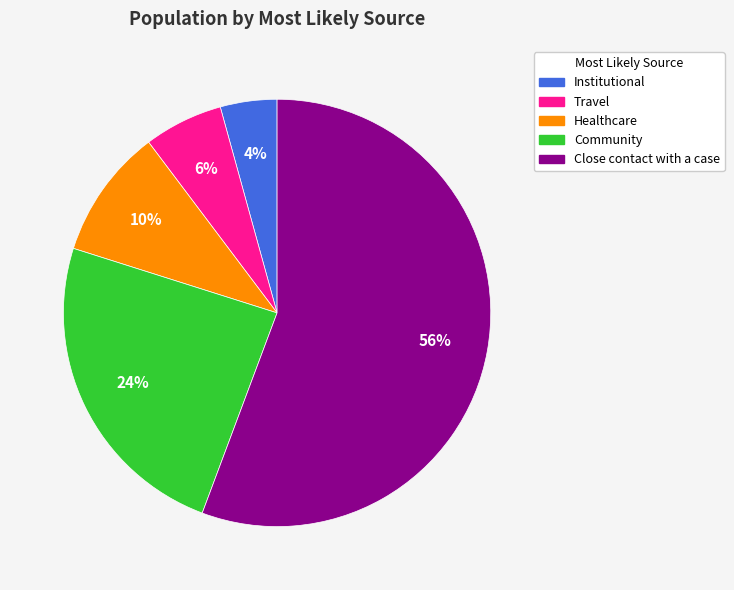

Is the sum of Travel and Healthcare greater than half?

No